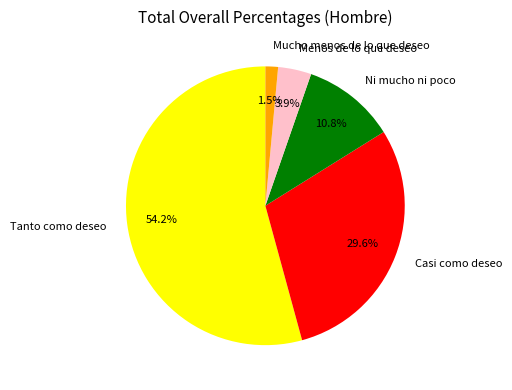

To the nearest percent, what is the difference between the Ni mucho ni poco and Casi como deseo slice percentages?

19%